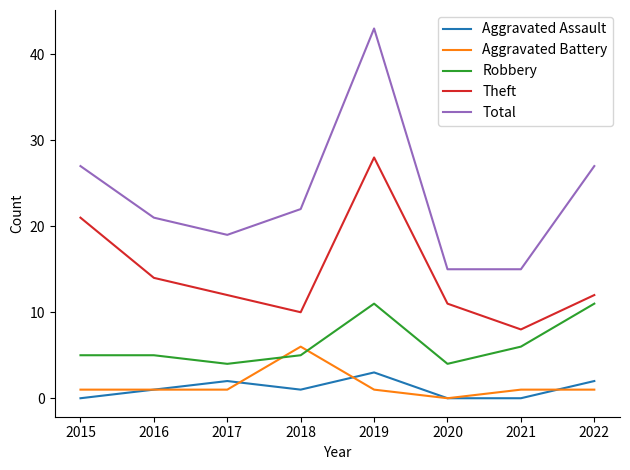

True or false: Robbery and Aggravated Assault intersect in this chart.

False